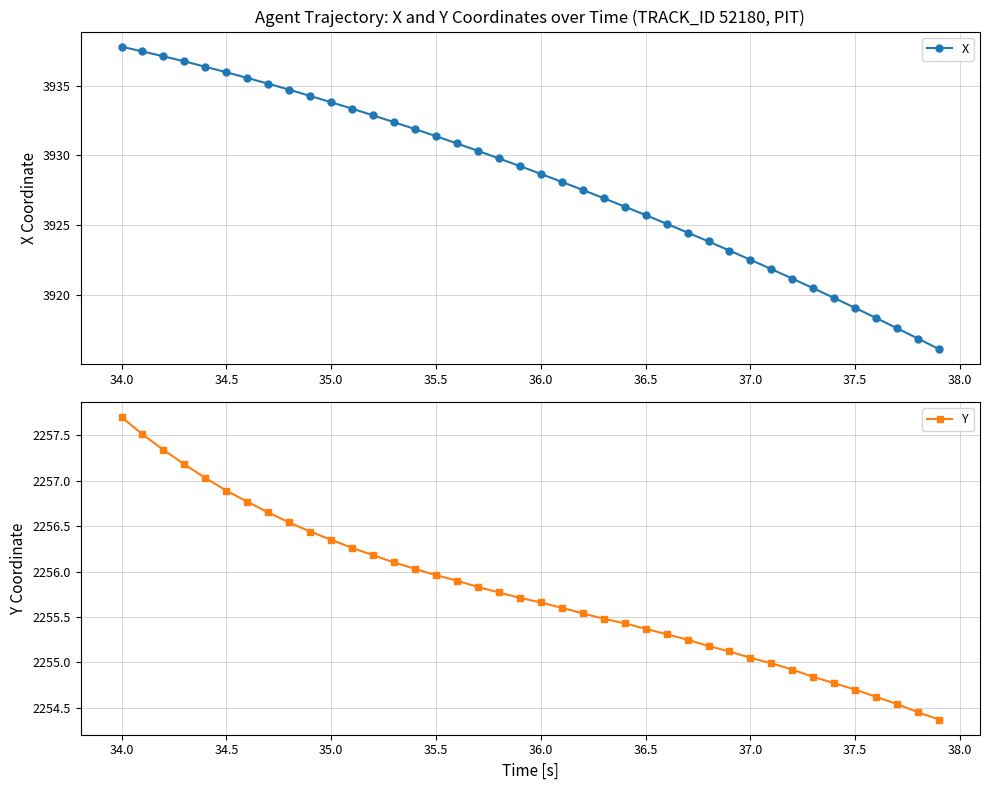

At which label does X reach its peak?

34.0